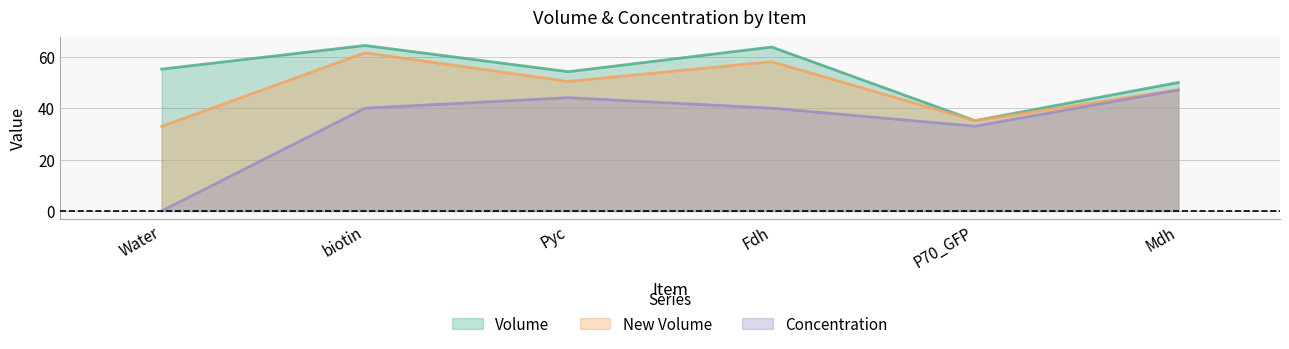

Is the value of Concentration at P70_GFP greater than the value of New Volume at Mdh?

No